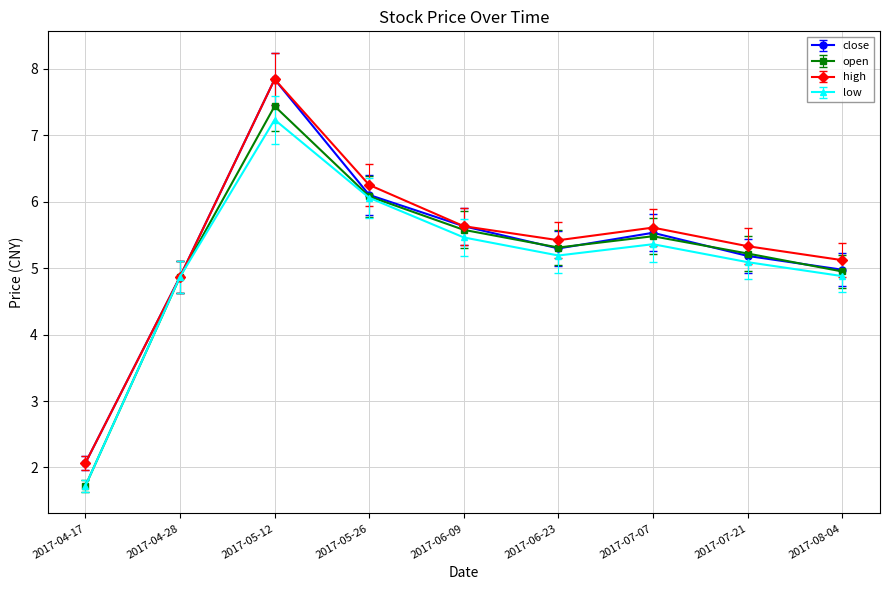

What are all the series names shown in the legend?

close, open, high, low